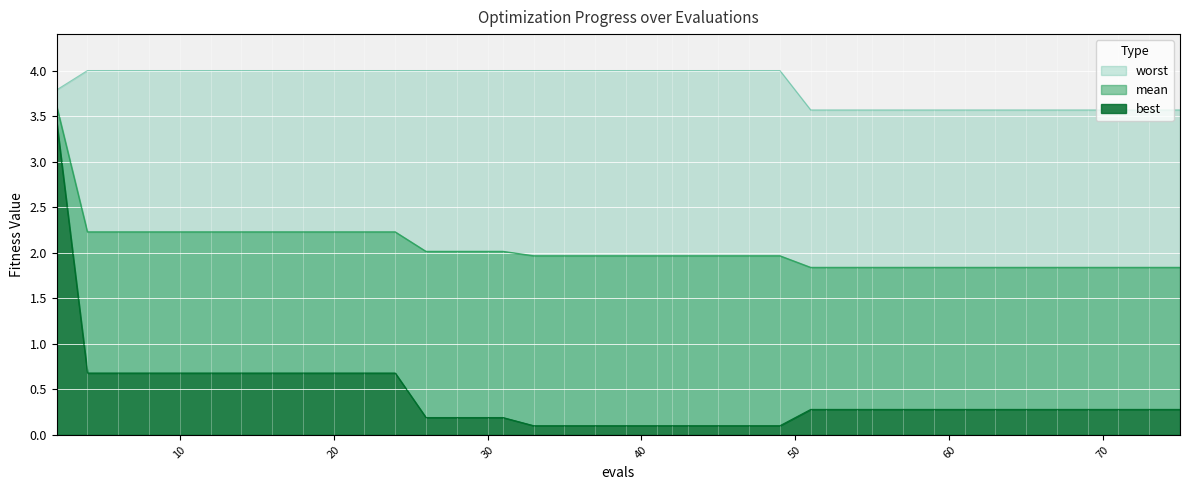

True or false: worst has a value of 3.8 at 2.

True